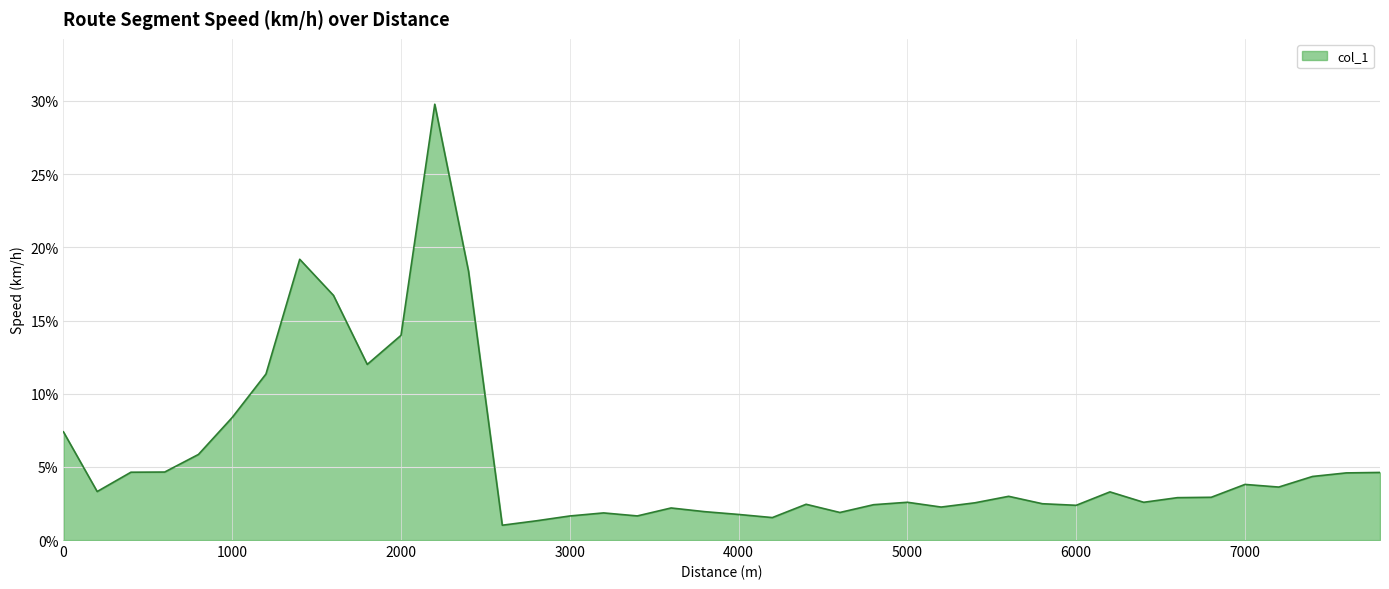

True or false: there are more than 2 points higher than both neighbors.

True